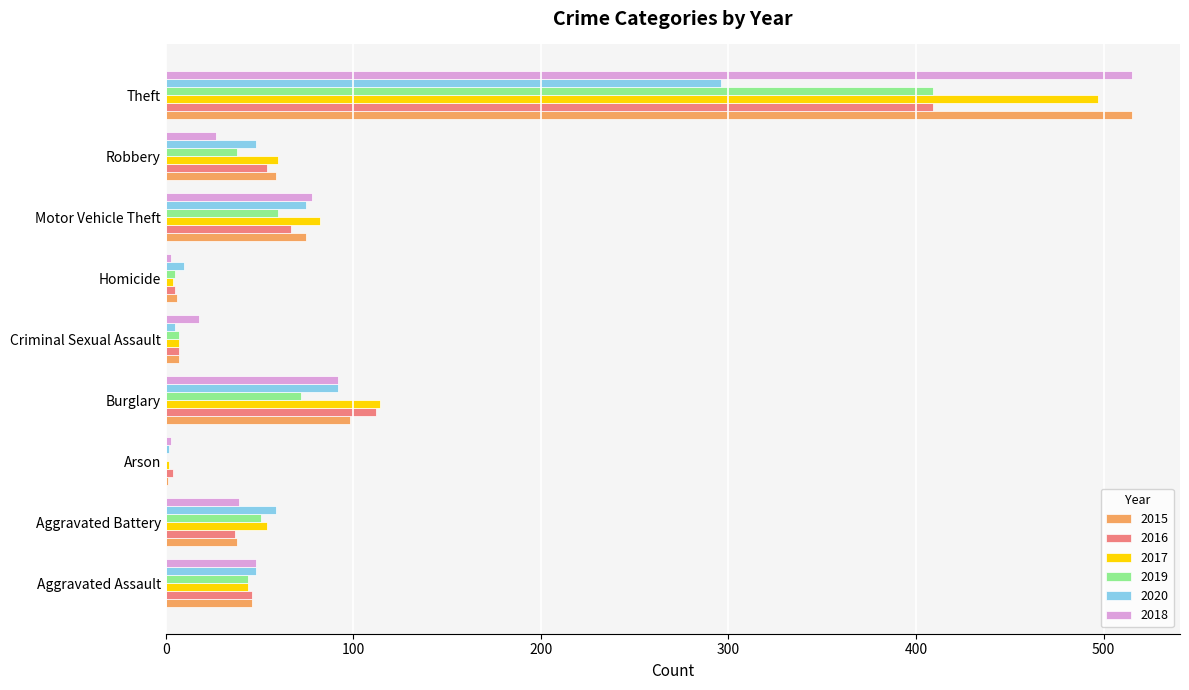

Is the value of 2018 at Aggravated Battery greater than the value of 2019 at Arson?

Yes